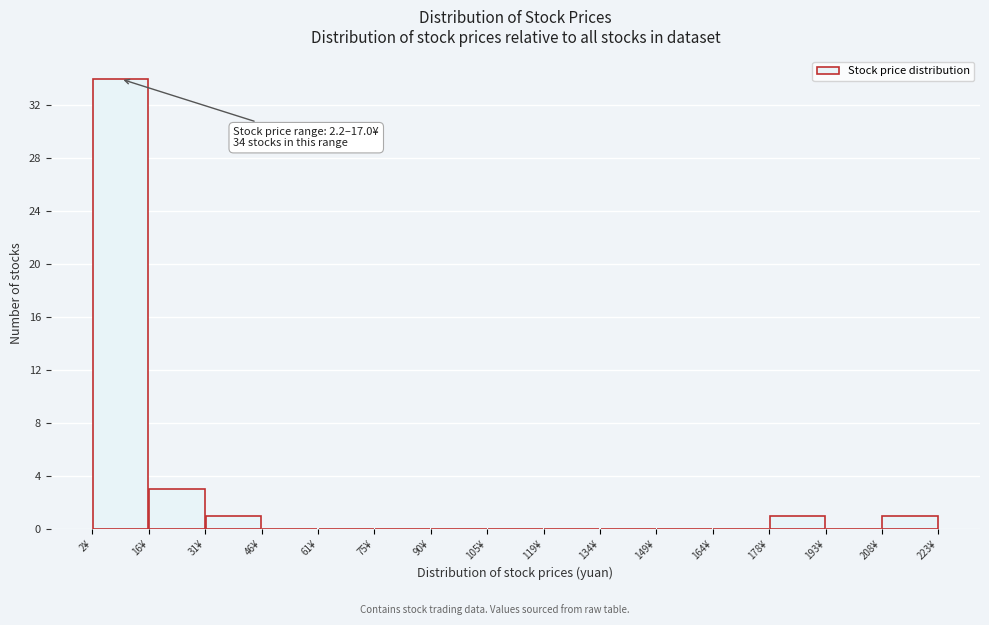

Over which range of the x-axis is the bar tallest?

2 to 16